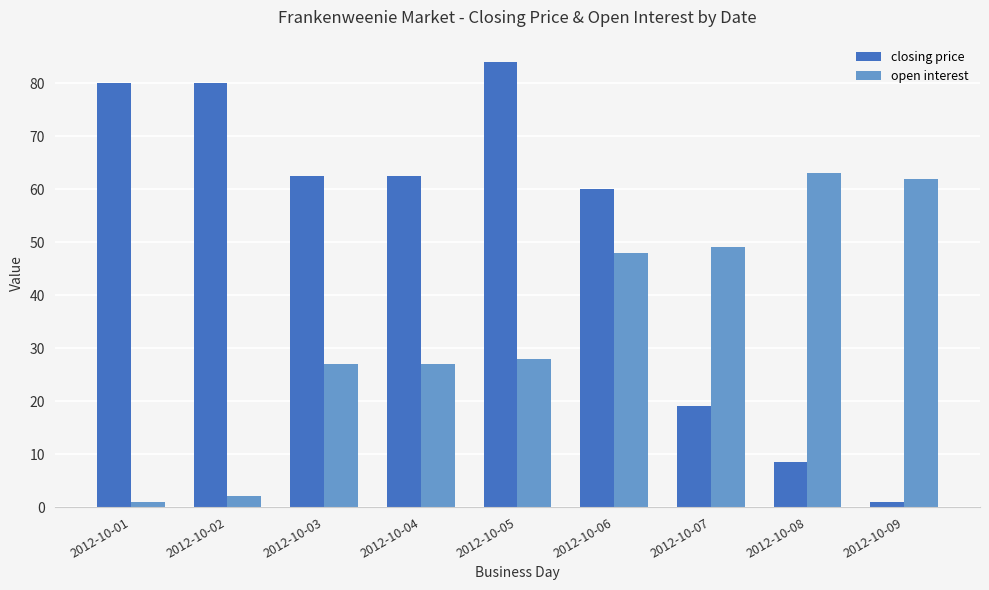

Reading right to left, transcribe all the data shown in this chart.

closing price: 2012-10-09=0.9	2012-10-08=8.5	2012-10-07=19.0	2012-10-06=60.0	2012-10-05=84.0	2012-10-04=62.5	2012-10-03=62.5	2012-10-02=80.0	2012-10-01=80.0
open interest: 2012-10-09=62.0	2012-10-08=63.0	2012-10-07=49.0	2012-10-06=48.0	2012-10-05=28.0	2012-10-04=27.0	2012-10-03=27.0	2012-10-02=2.0	2012-10-01=1.0